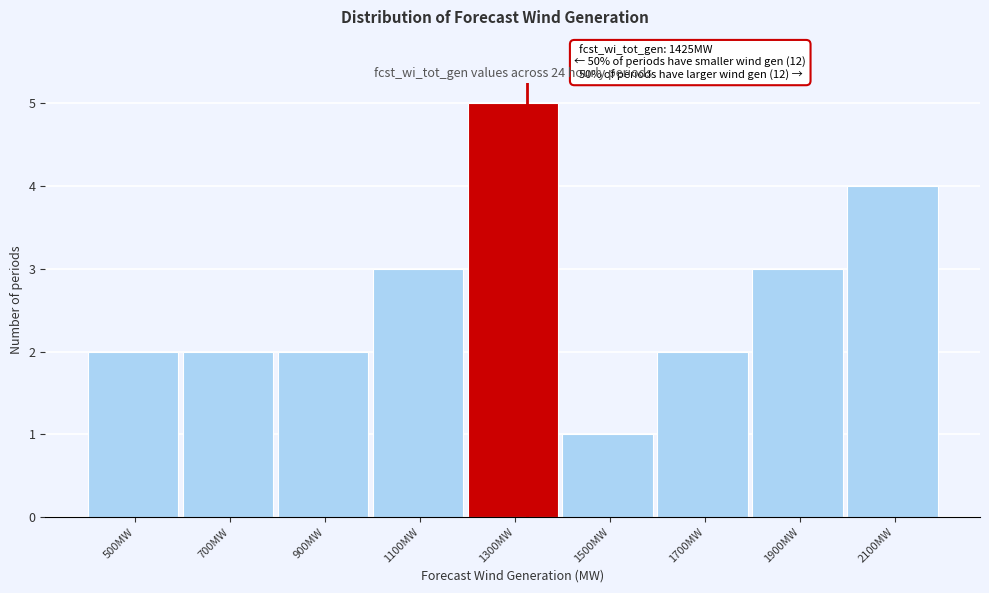

Reading left to right, what are all the values shown in this chart?

2	2	2	3	5	1	2	3	4